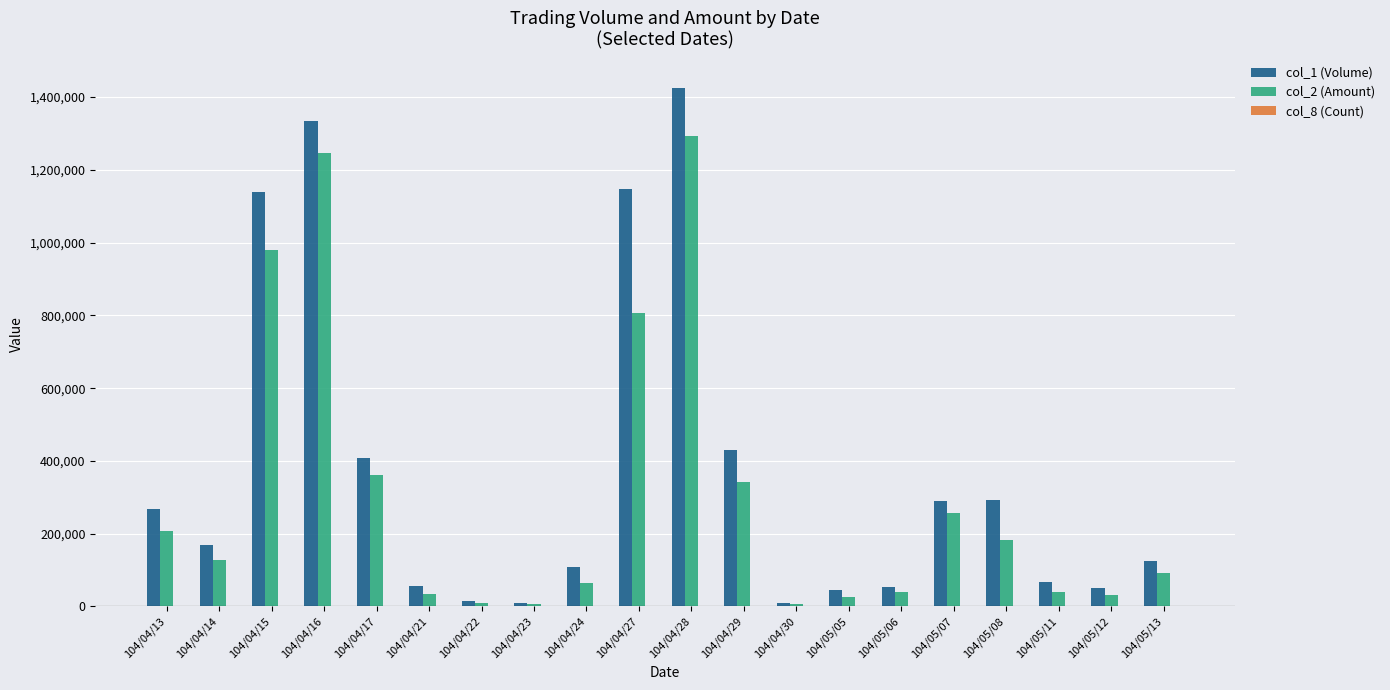

How many distinct data groups are displayed?

3